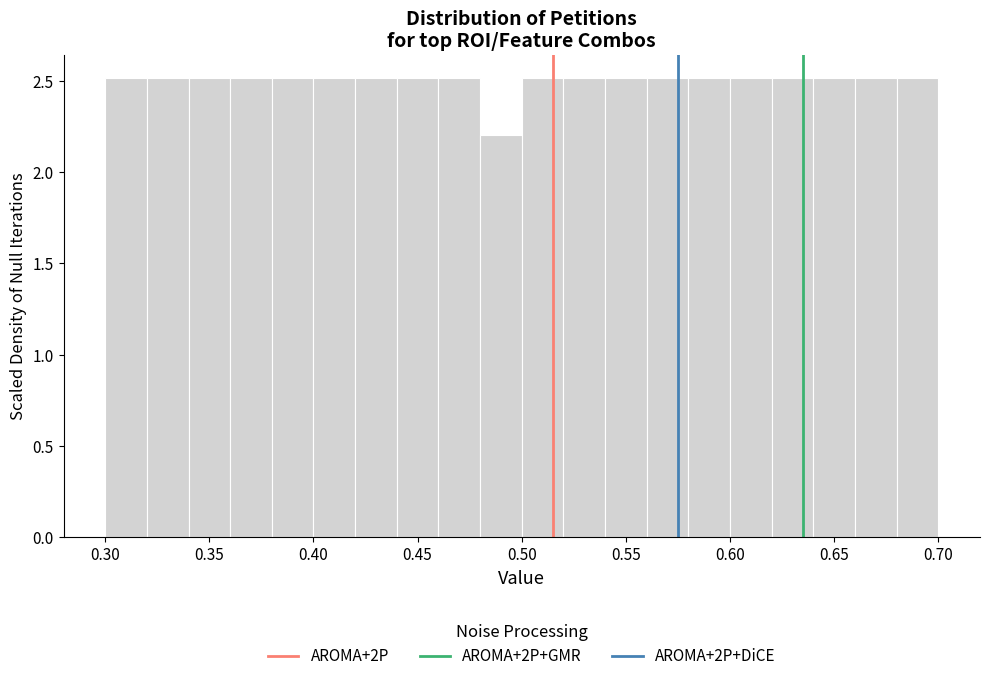

What is the height of the bar covering 0.46 to 0.48 on the x-axis? The values are not printed on the chart, so give them approximately, as read against the axis.

2.5